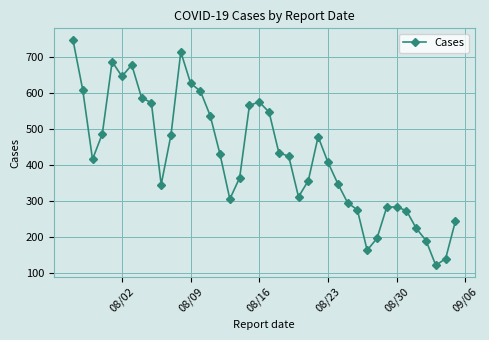

What is the difference between the maximum and second lowest values?

607